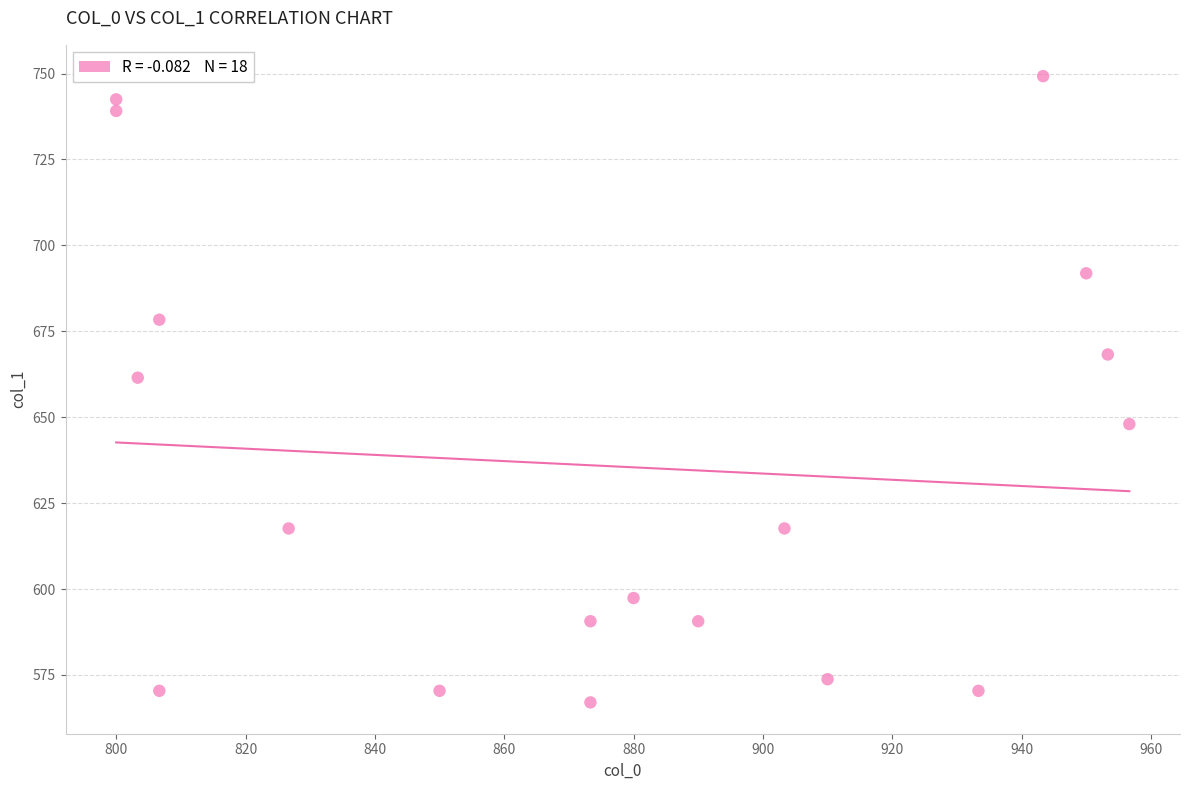

What is the range of X values (max minus min)?

156.7